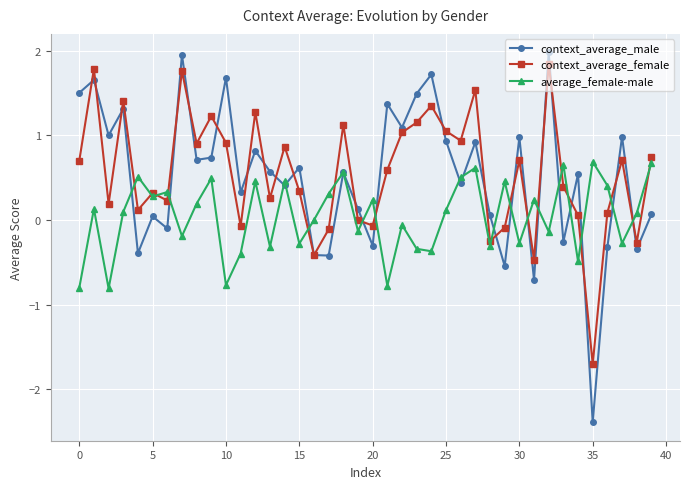

What is the minimum value shown in the chart?

-2.4